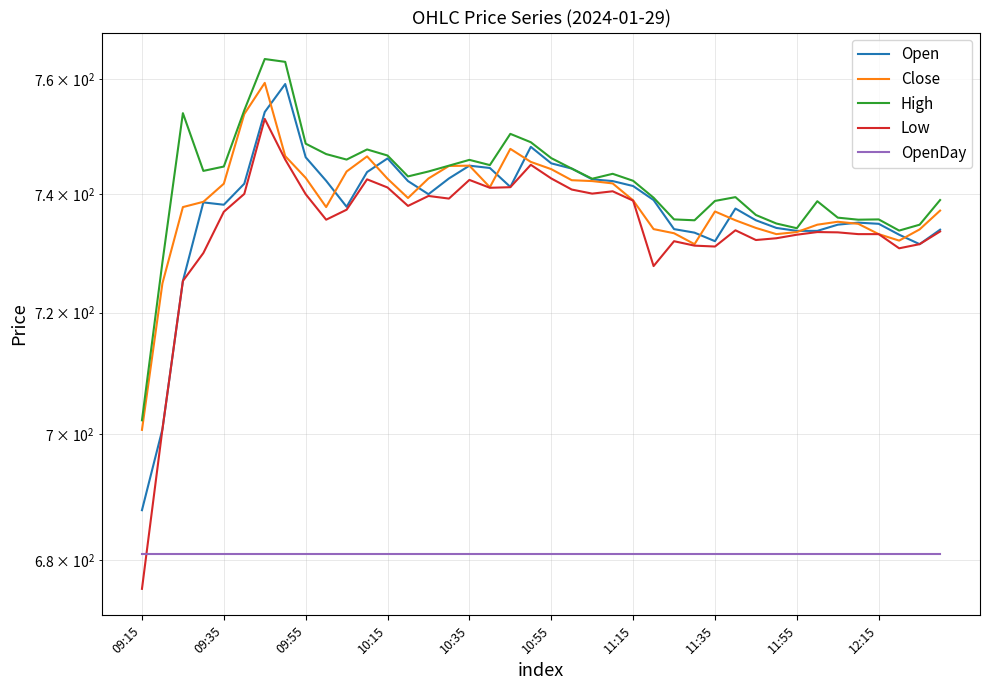

Between 11 and 16, which is larger?

16